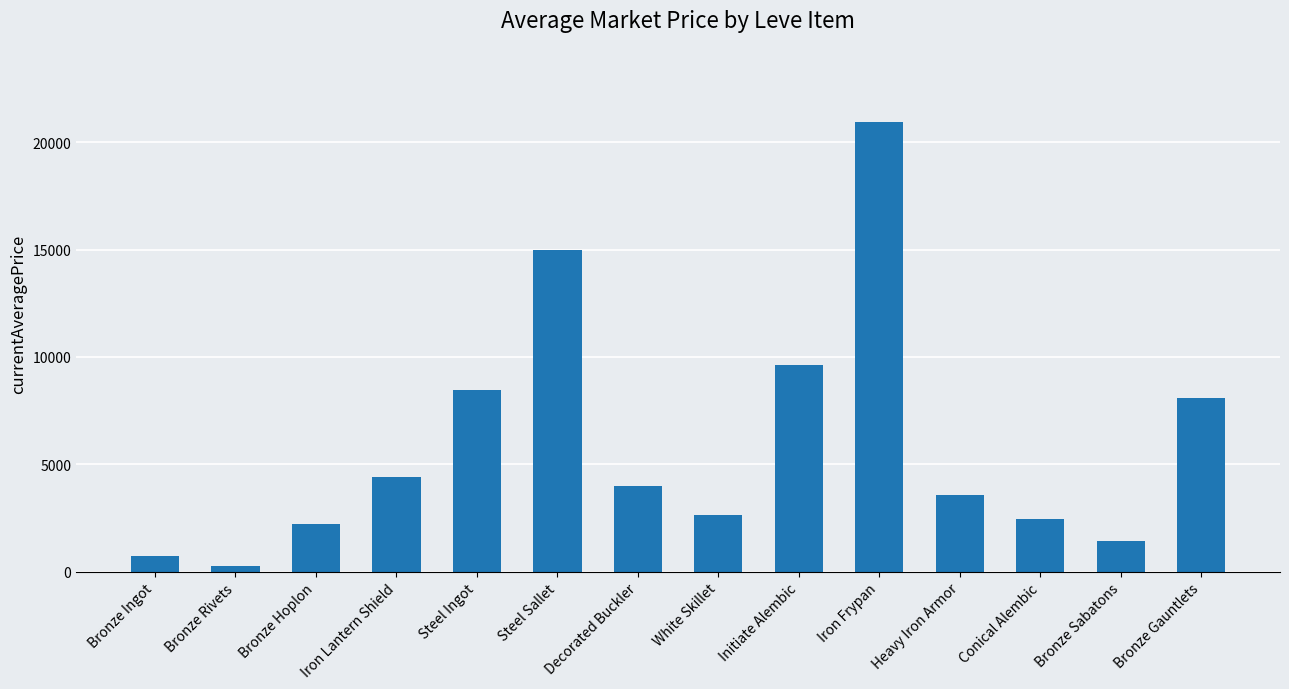

List the labels in order of value, largest first.

Iron Frypan, Steel Sallet, Initiate Alembic, Steel Ingot, Bronze Gauntlets, Iron Lantern Shield, Decorated Buckler, Heavy Iron Armor, White Skillet, Conical Alembic, Bronze Hoplon, Bronze Sabatons, Bronze Ingot, Bronze Rivets